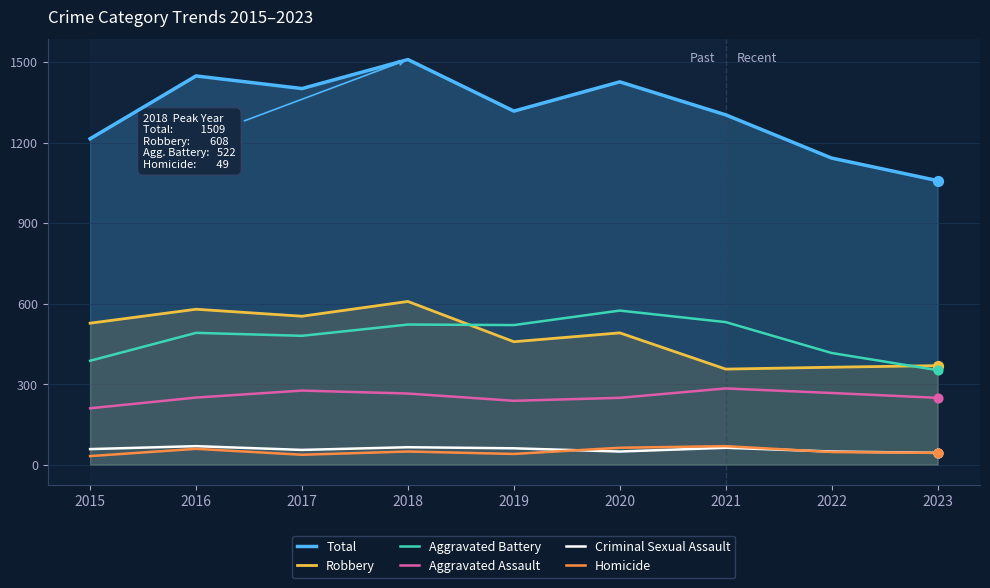

At how many categories does at least one series exceed 1410?

3